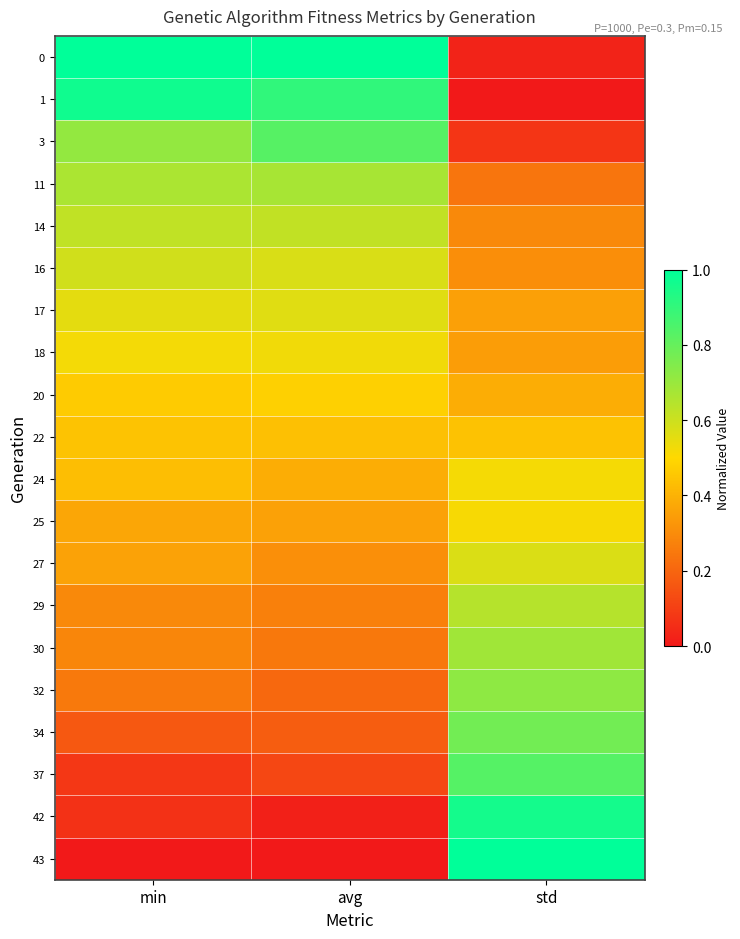

At which category does the chart reach its peak across all series?

min